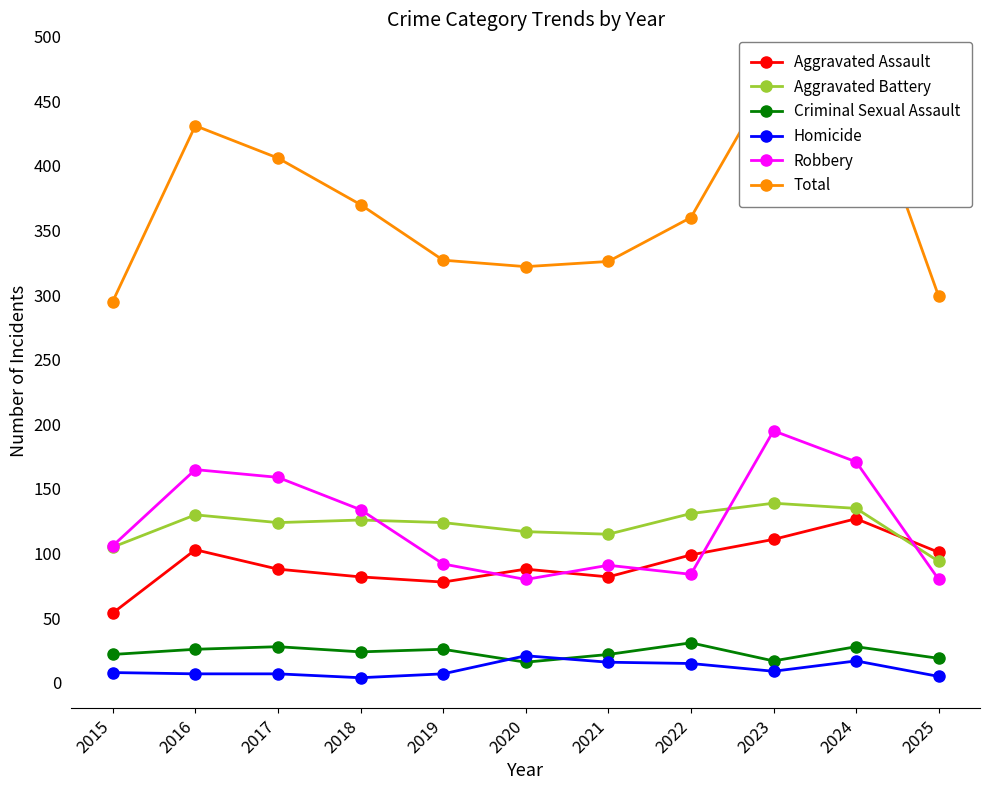

At which category is the sum across all series the highest?

2024